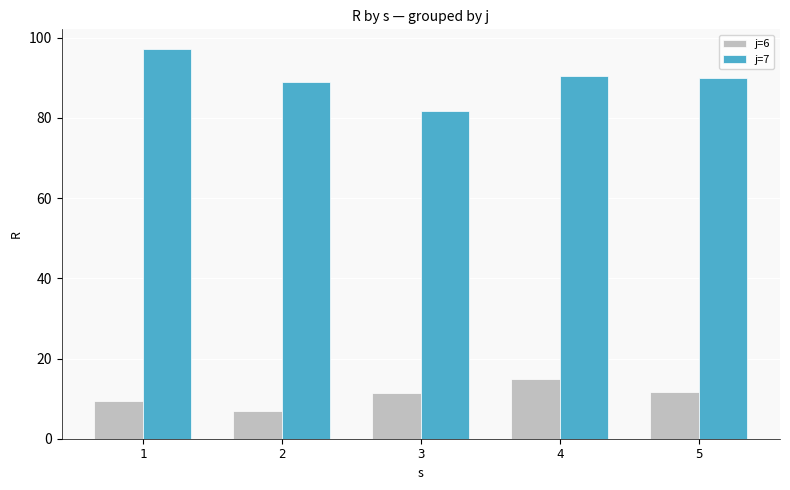

Rank the series by their maximum value, from highest to lowest.

j=7, j=6